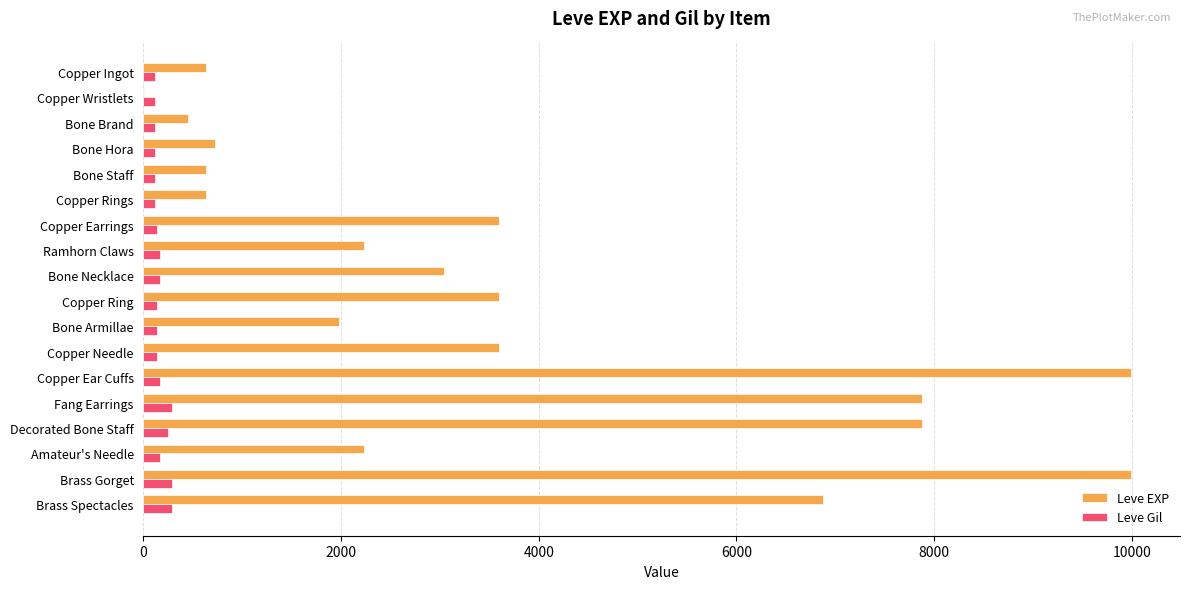

What is the sum of all Leve Gil values?

3029